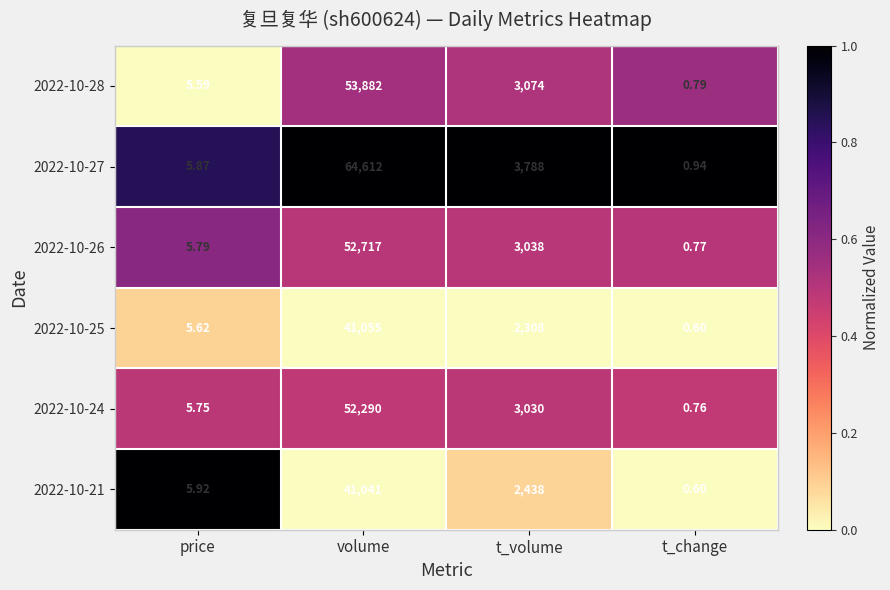

At which label does 2022-10-24 reach its minimum?

t_change